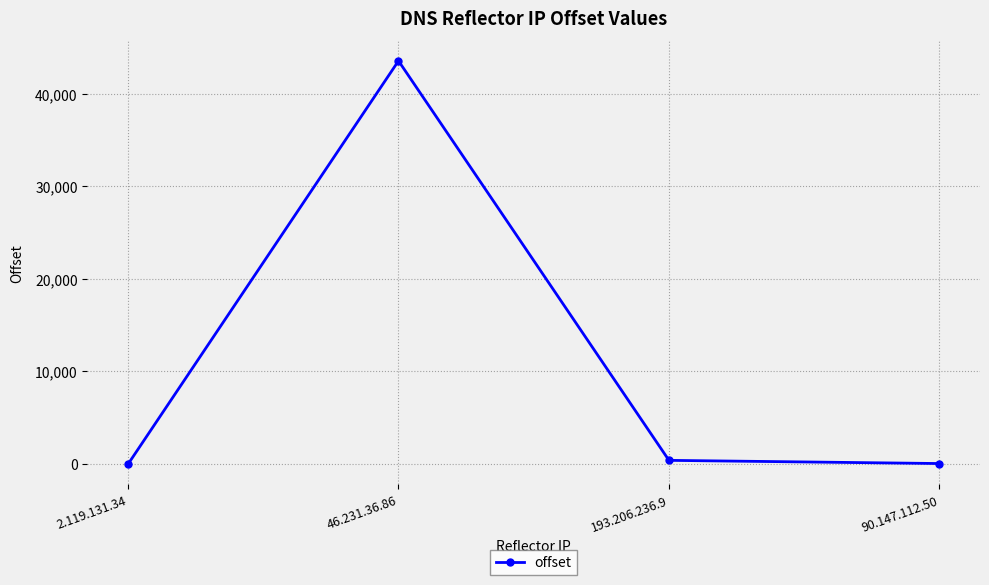

What is the value of the 1st point from the left?

-59